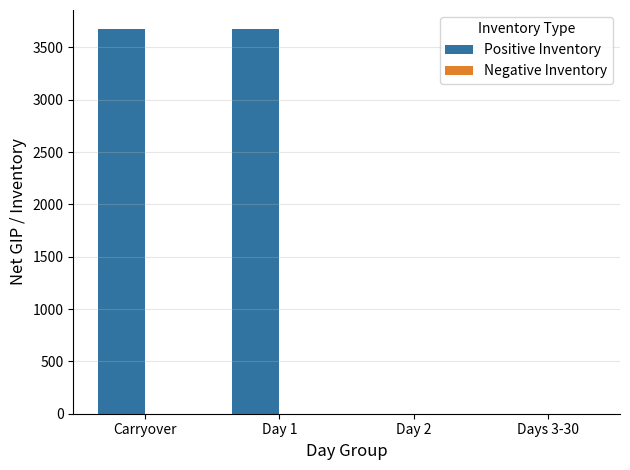

How many series are shown in this chart?

1